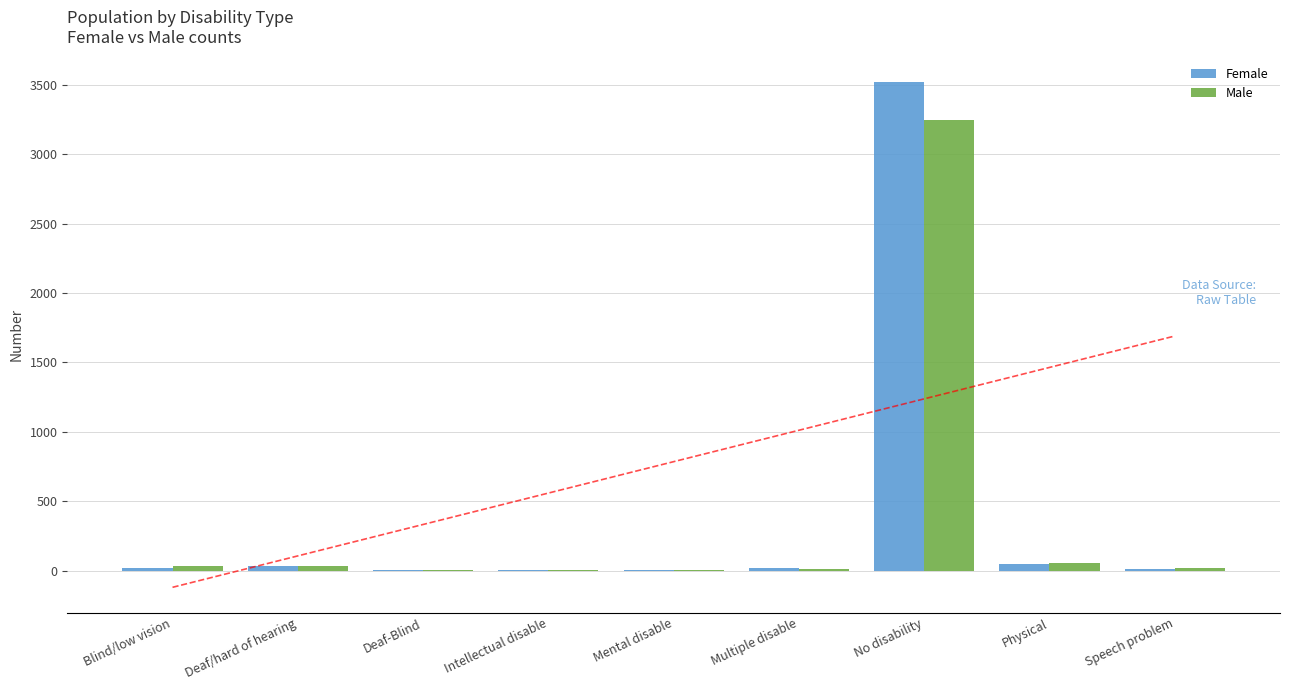

List the series in order of their peak value, lowest first.

Male, Female